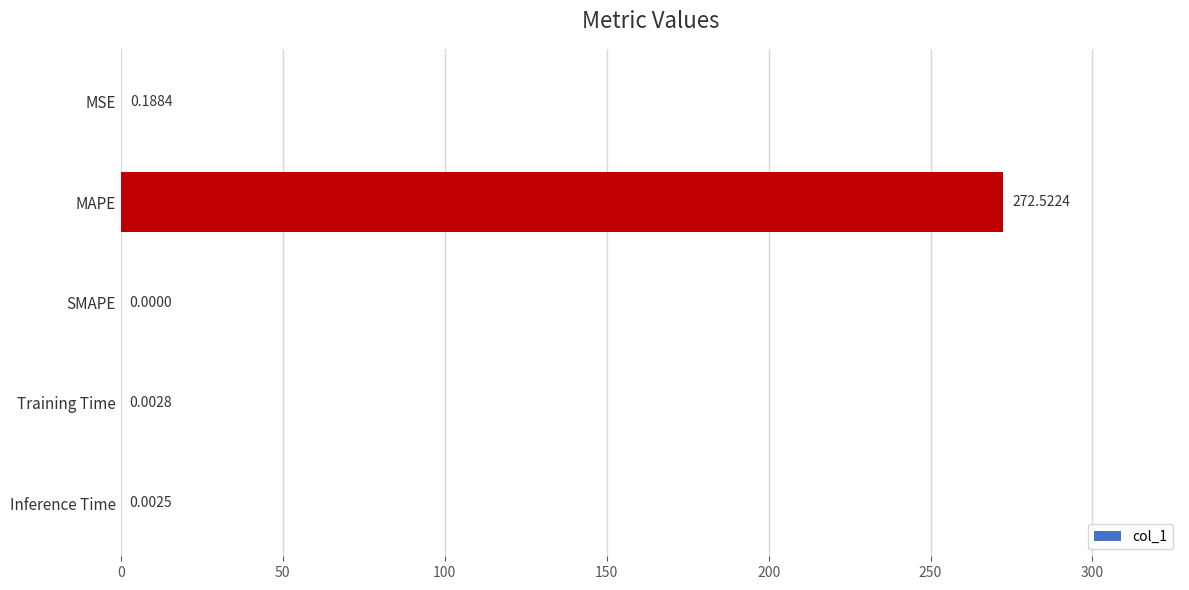

Which label corresponds to the largest value in the chart?

MAPE